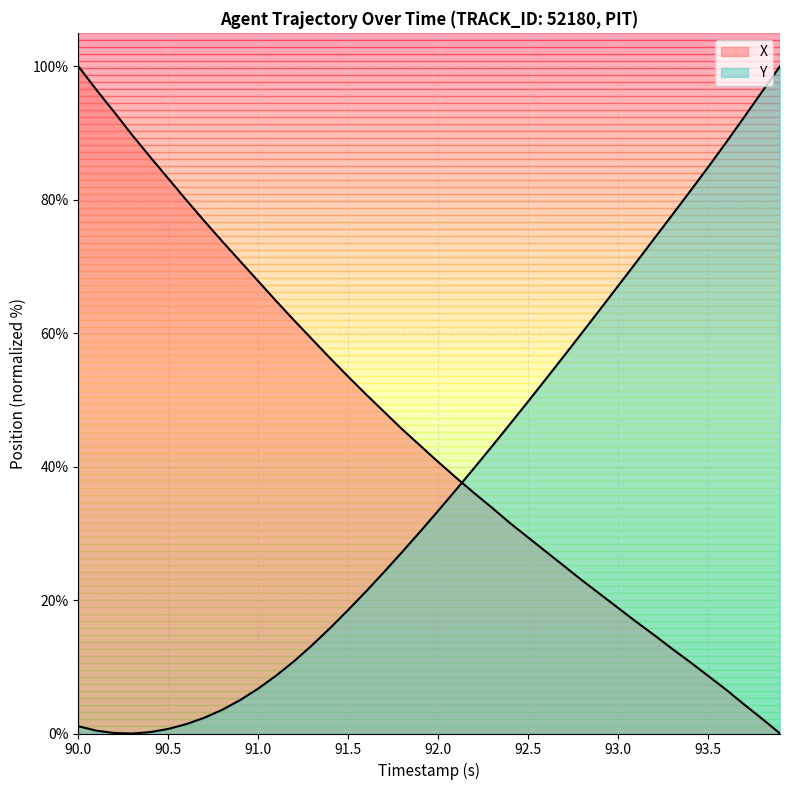

What are all the series names shown in the legend?

X, Y